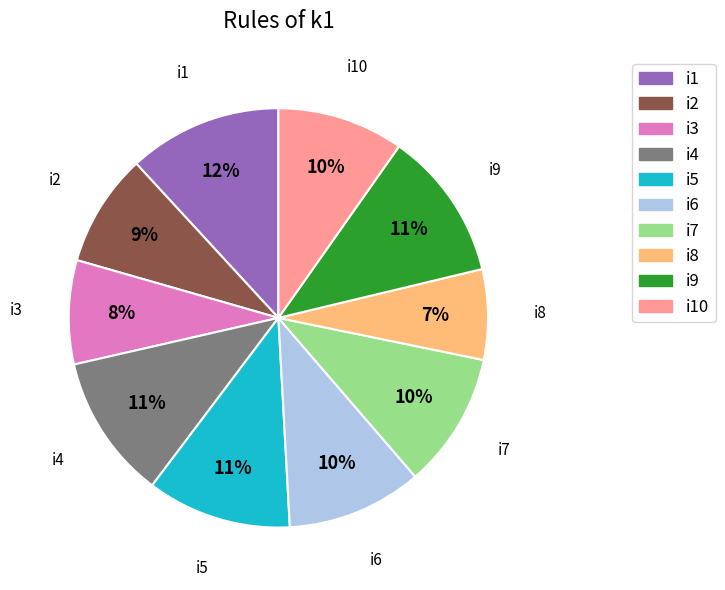

Is there any slice that represents more than half of the pie?

No